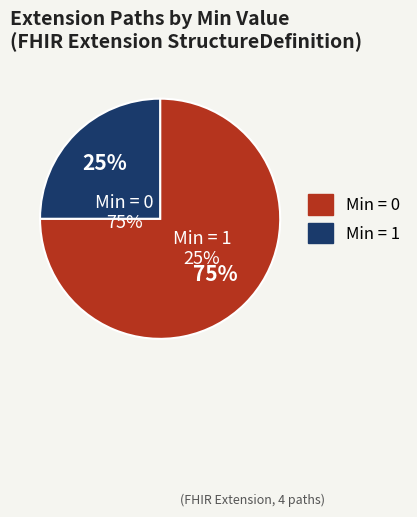

Does any single category account for the majority?

Yes